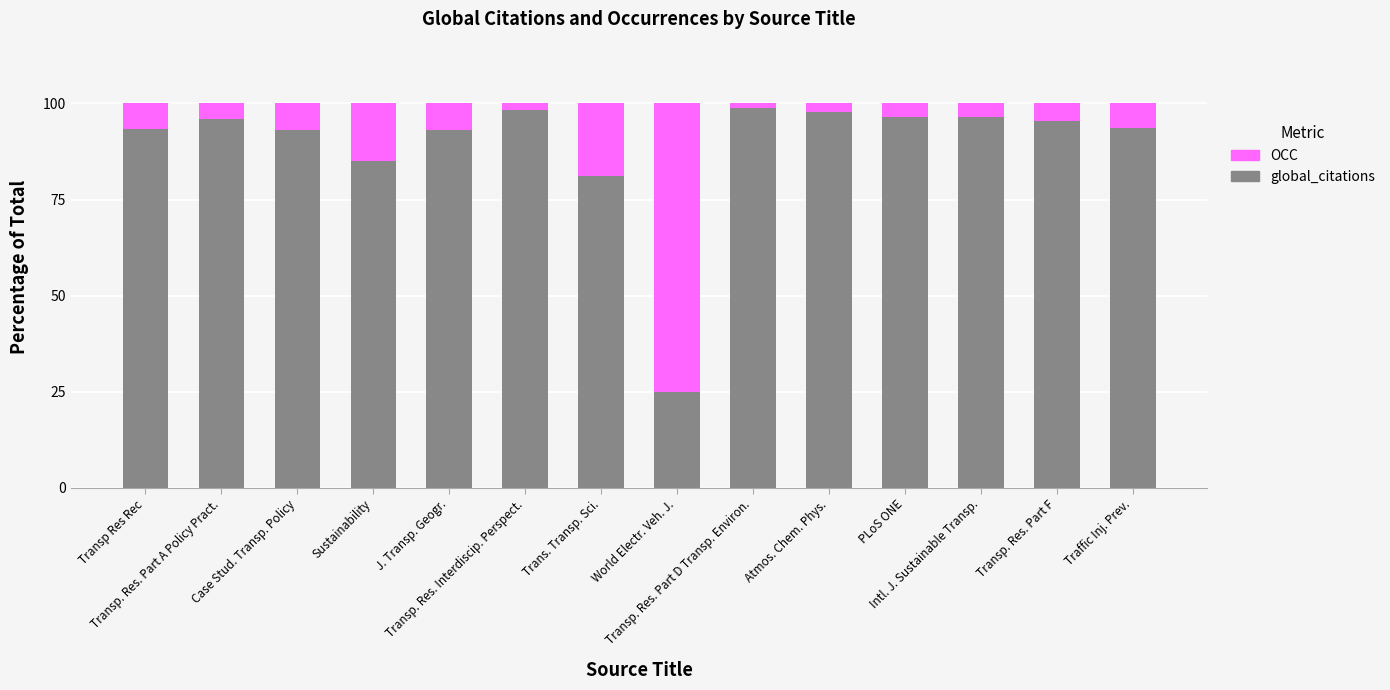

What are all the series names shown in the legend?

OCC, global_citations